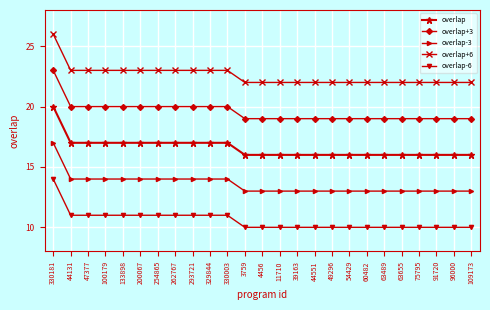

What is the minimum value shown in the chart?

10